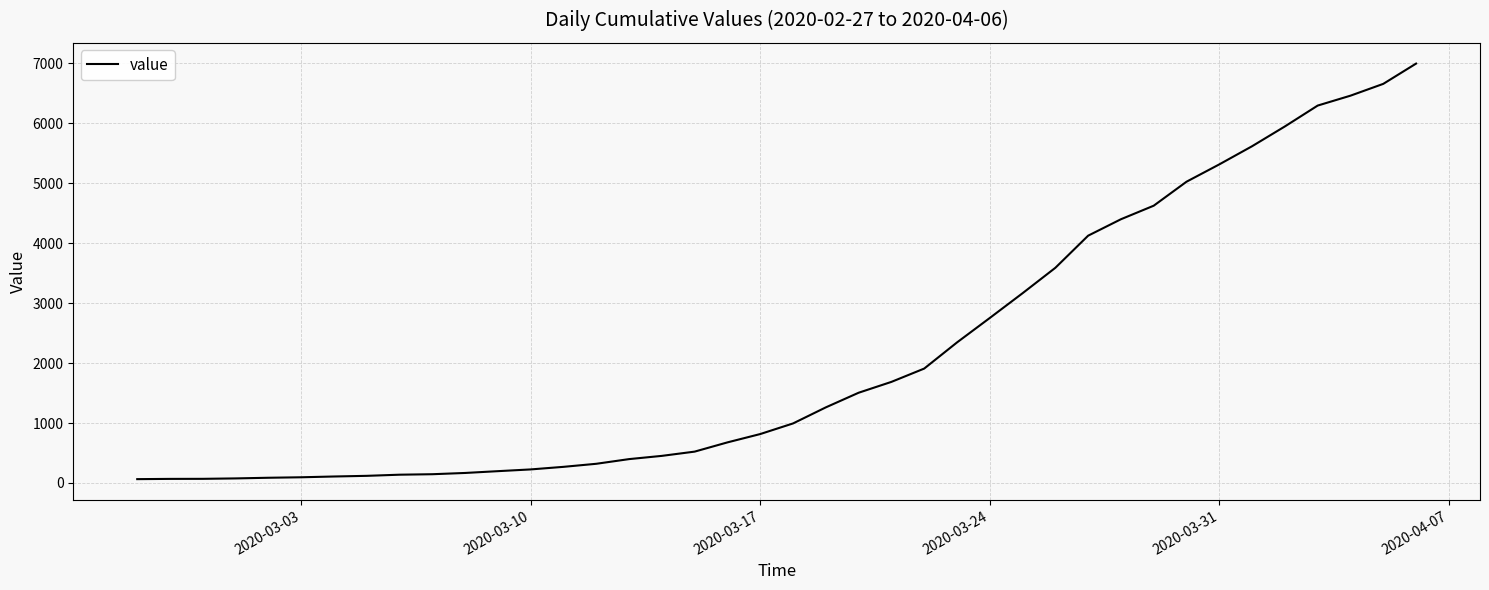

What is the difference between the maximum and minimum values?

6931